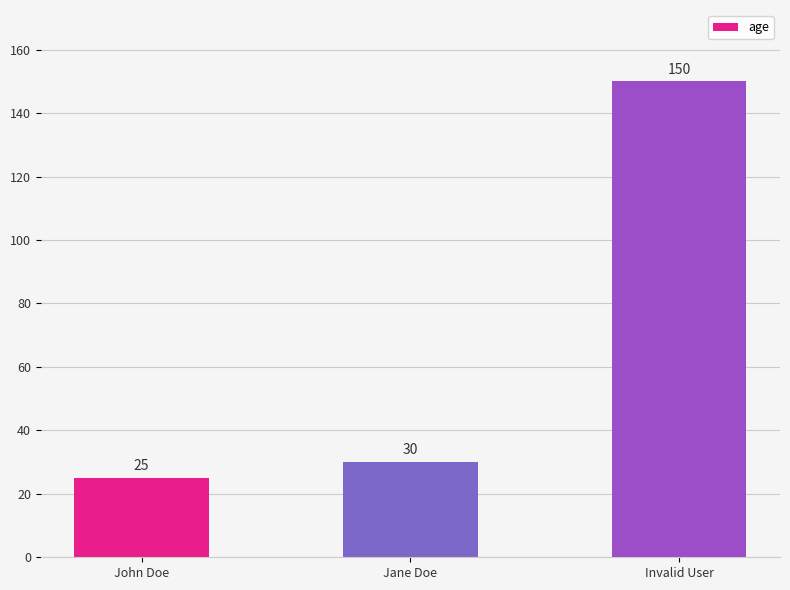

What is the difference between the maximum and minimum values?

125